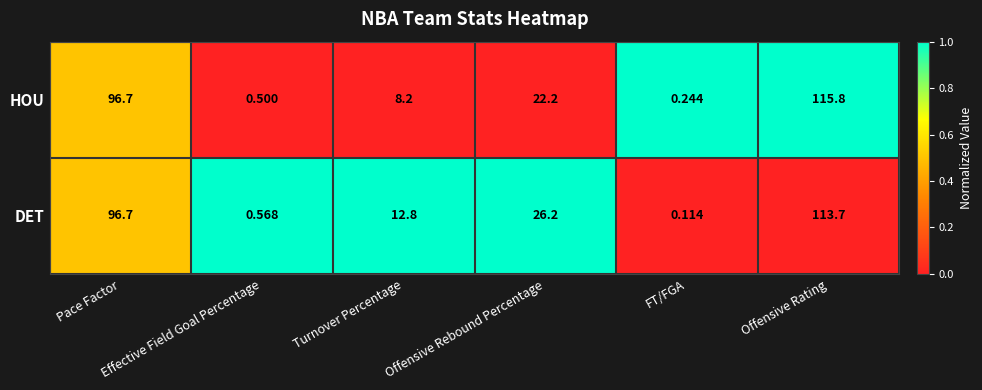

Which series has the largest range (max minus min)?

HOU